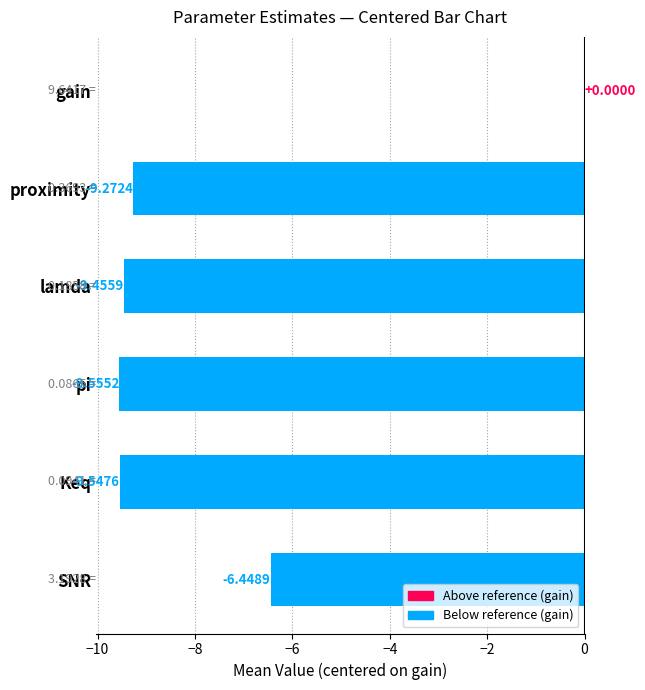

At which category does the chart reach its peak across all series?

gain